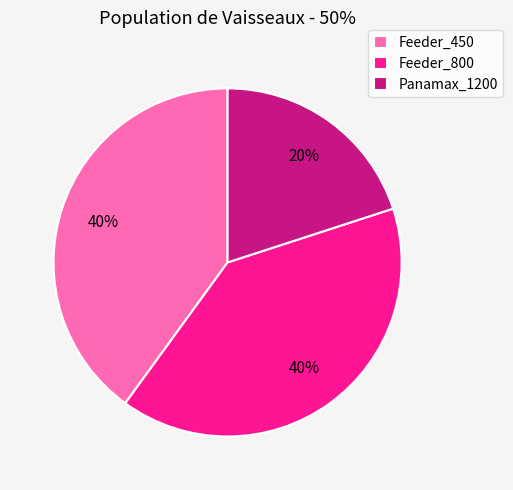

How many segments does this pie chart have?

3